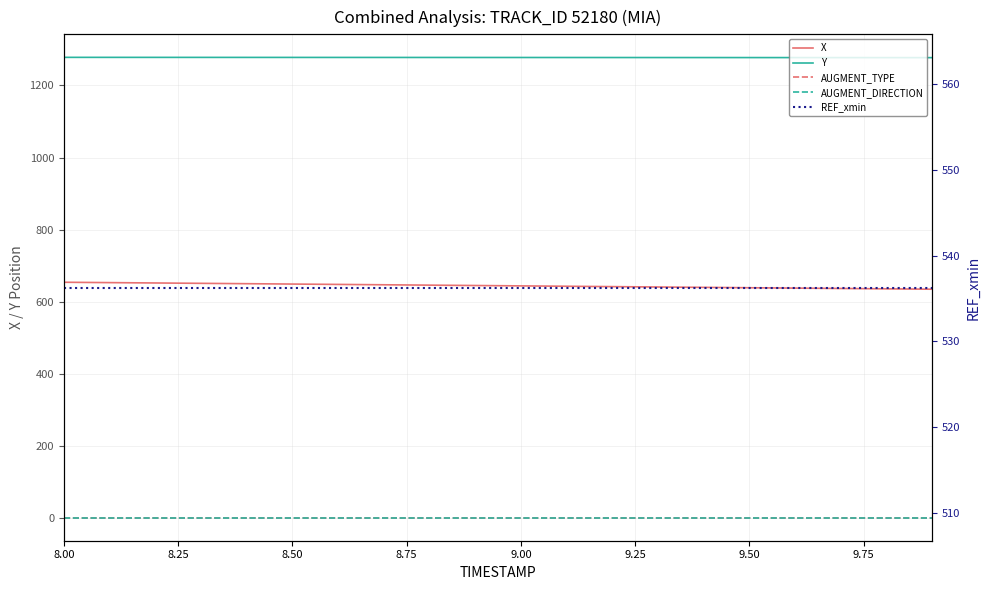

What is the smallest value displayed?

1.0